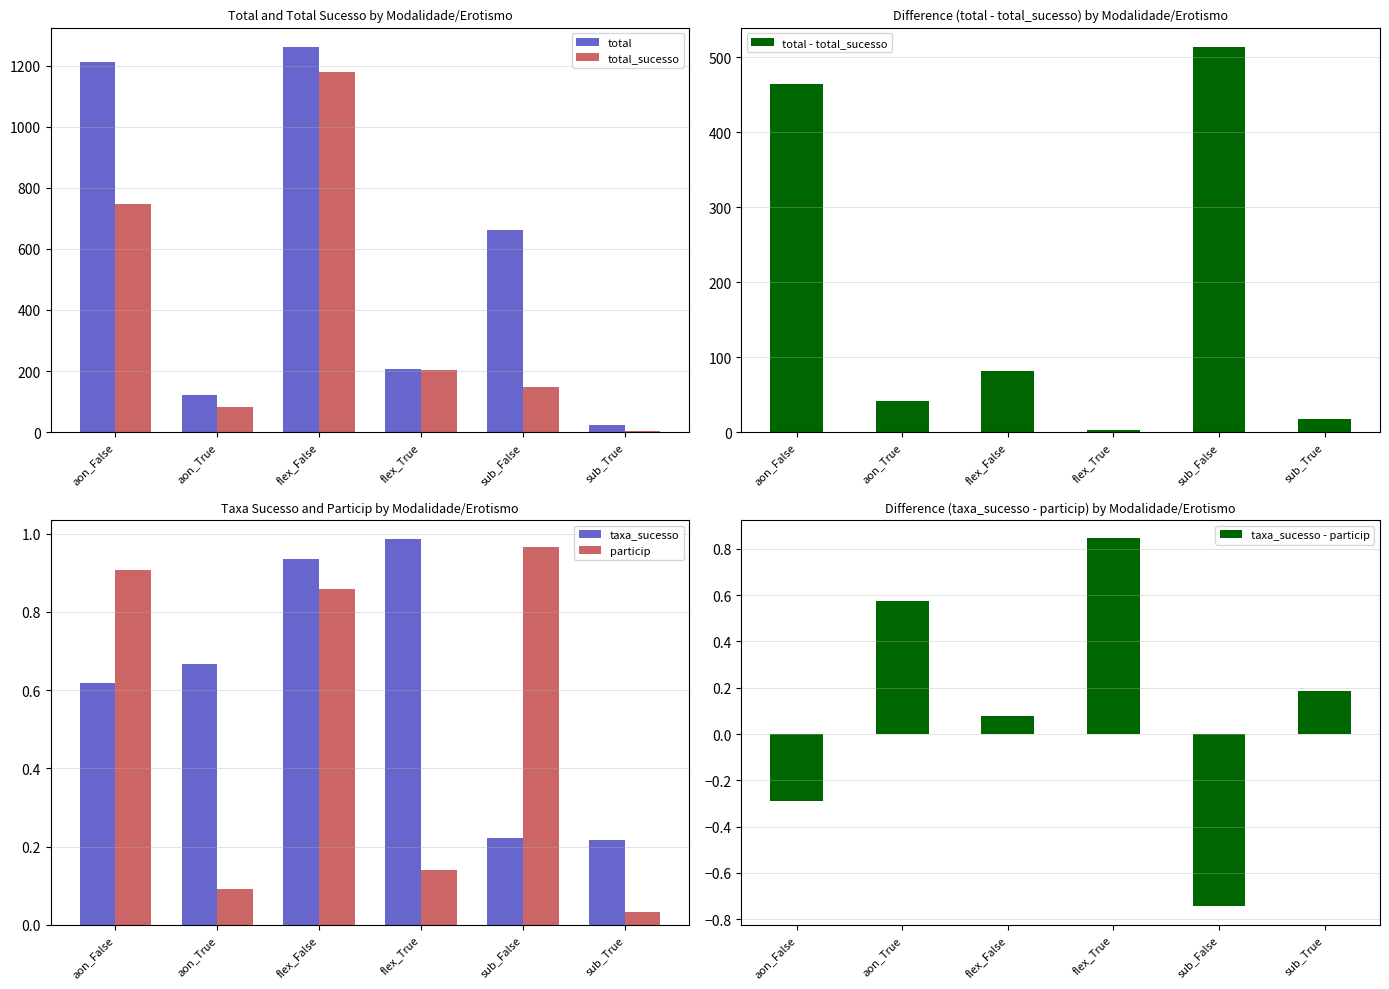

Rank the series at flex_True from highest to lowest value.

total, total_sucesso, total - total_sucesso, taxa_sucesso, taxa_sucesso - particip, particip